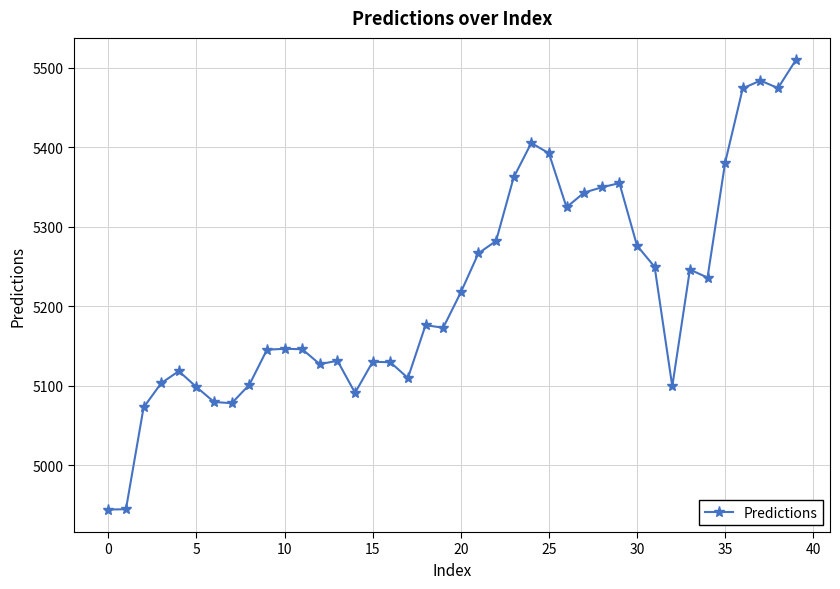

What is the sum of all values?

208771.9